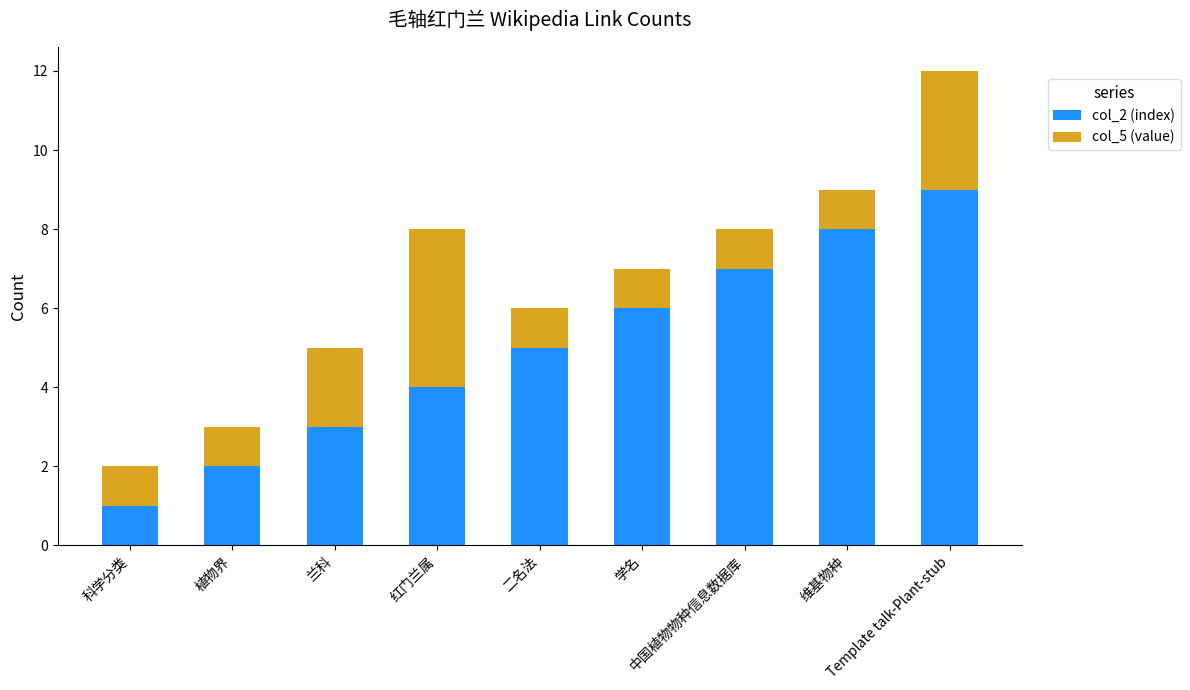

Which category has the highest value in the col_2 (index) series?

Template talk-Plant-stub